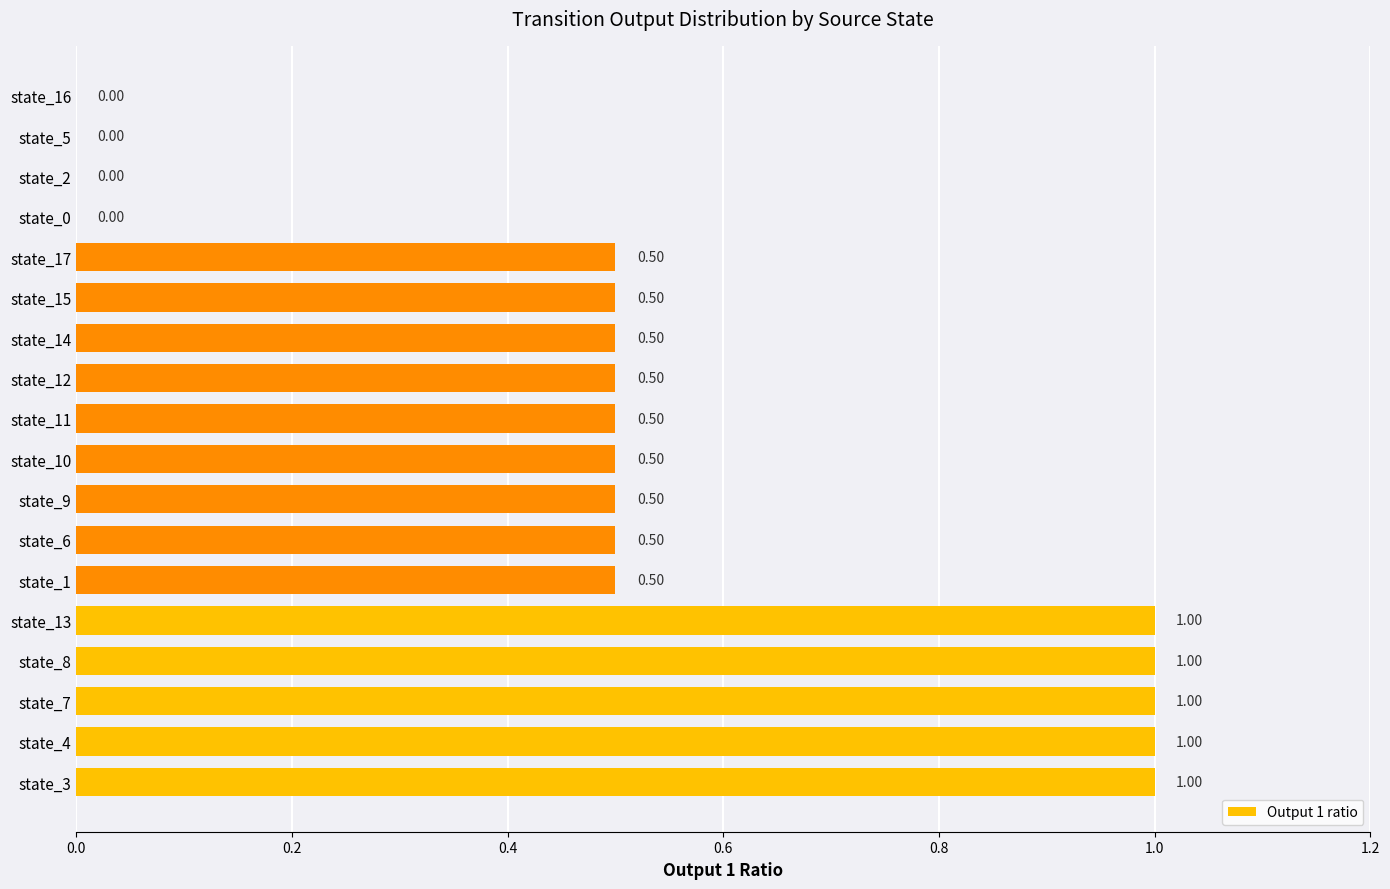

What is the change in value from state_13 to state_14?

-0.5